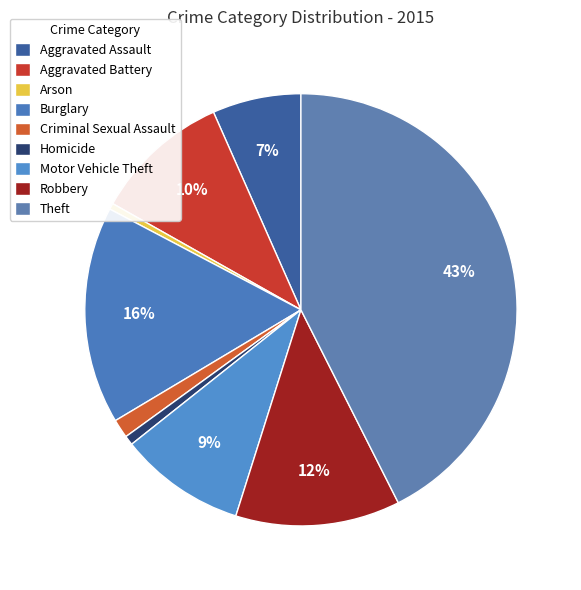

To the nearest percent, what is the difference between the Motor Vehicle Theft and Robbery slice percentages?

3%